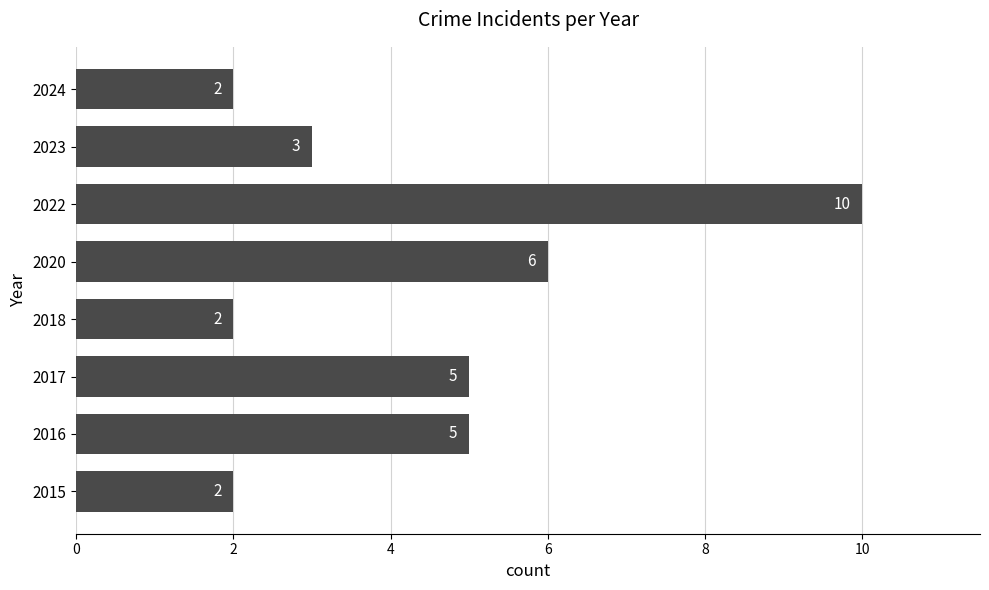

The value at 2015 is 1. True or false?

False